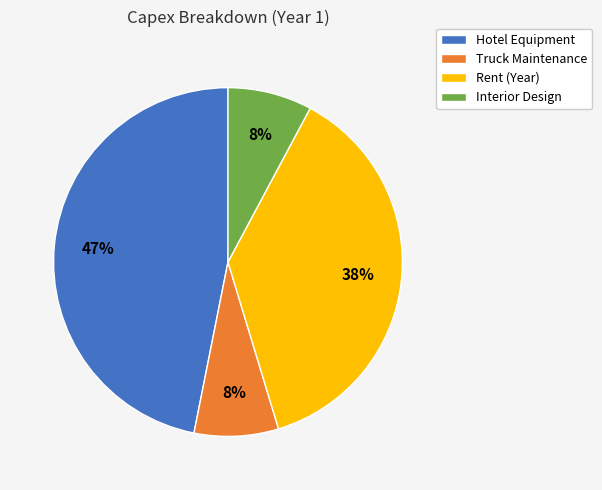

Between Interior Design and Rent (Year), which is larger?

Rent (Year)